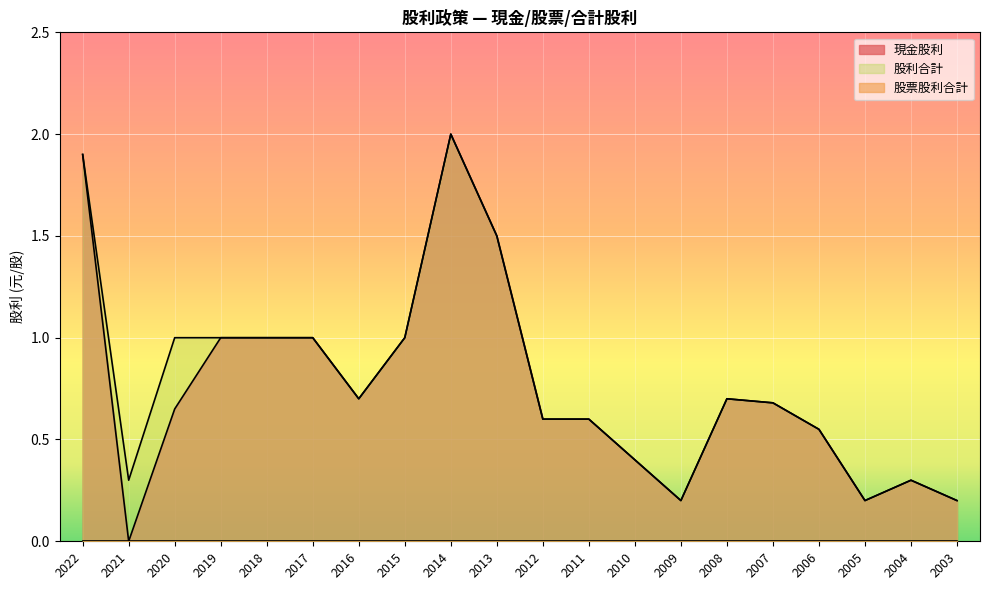

How many 股利合計 values are between 0 and 1?

17